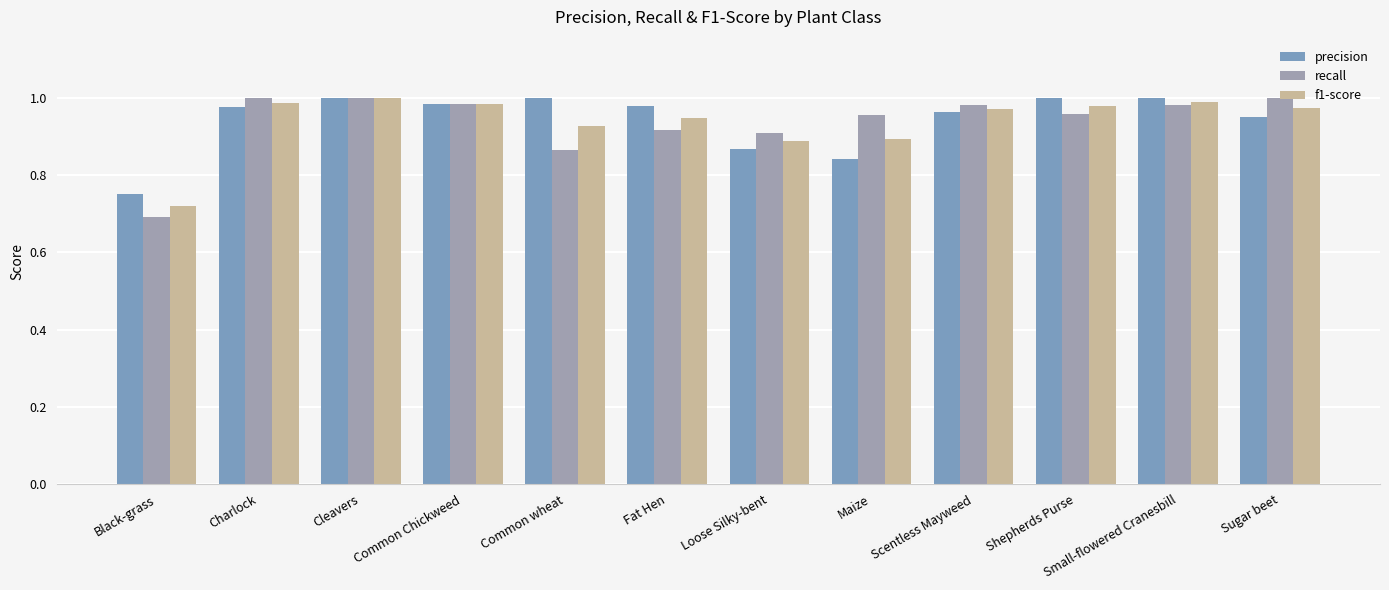

What position from the right is Fat Hen?

7